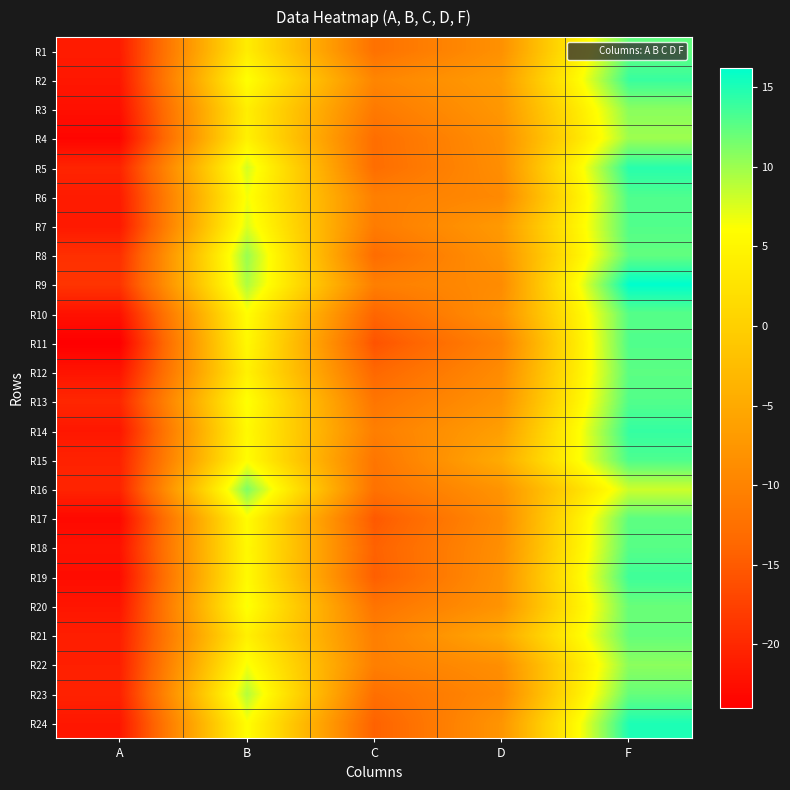

At which category does the chart reach its minimum across all series?

A